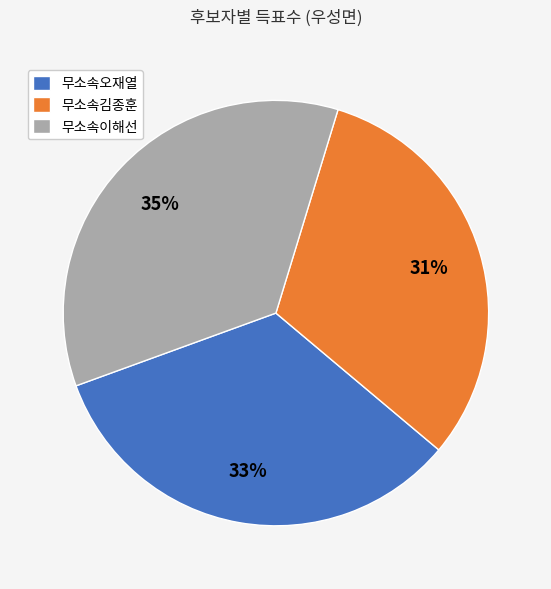

The 무소속김종훈 slice represents 41% of the pie. True or false?

False